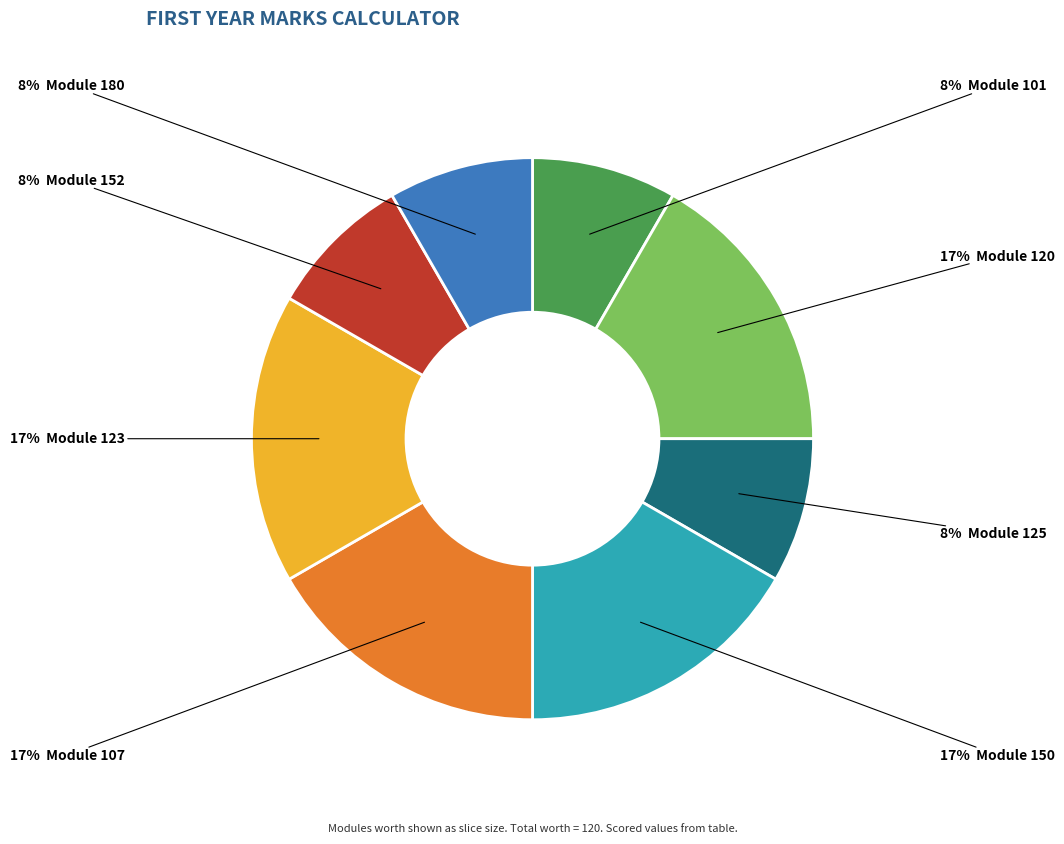

Is there any slice that represents more than half of the pie?

No